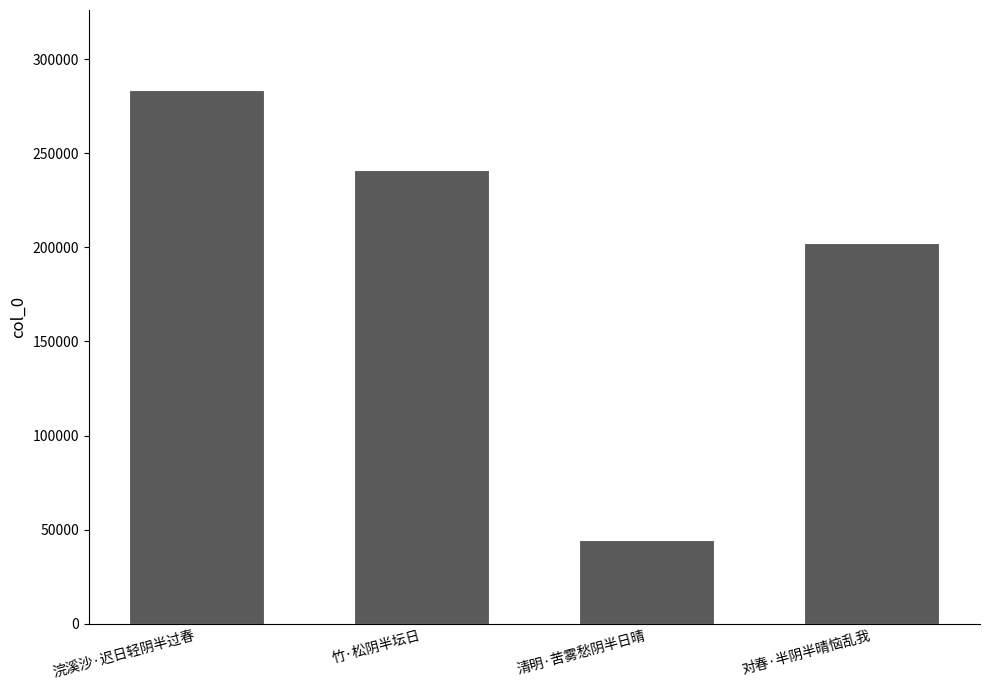

How many data points are less than 241323?

2